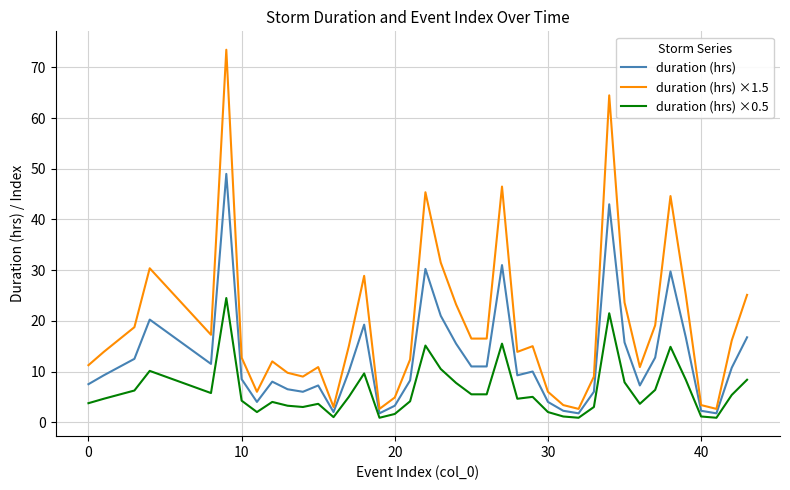

Which series has the largest total across all categories?

duration (hrs) ×1.5